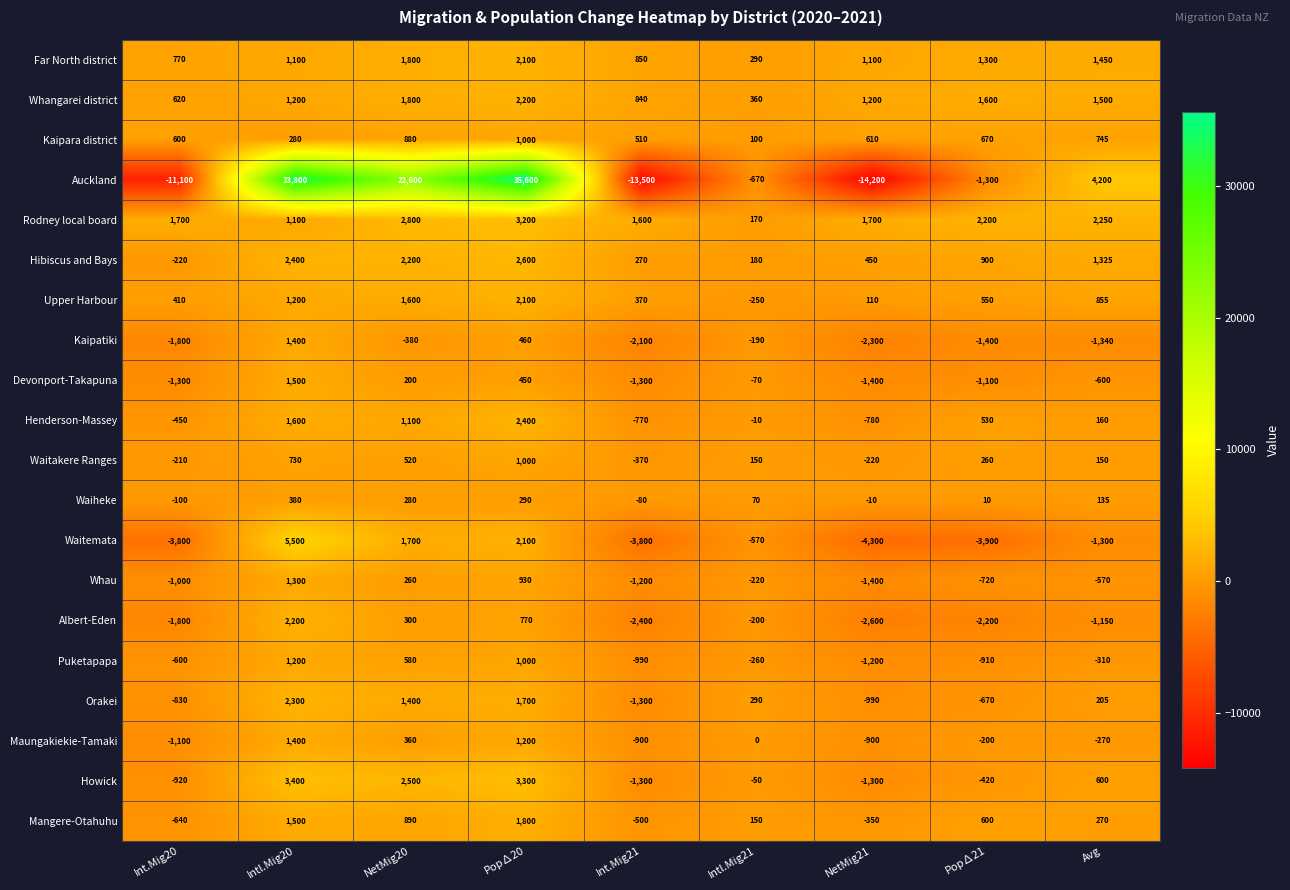

Rank the categories by Whau value from lowest to highest.

NetMig21, Int.Mig21, Int.Mig20, Pop∆21, Avg, Intl.Mig21, NetMig20, Pop∆20, Intl.Mig20